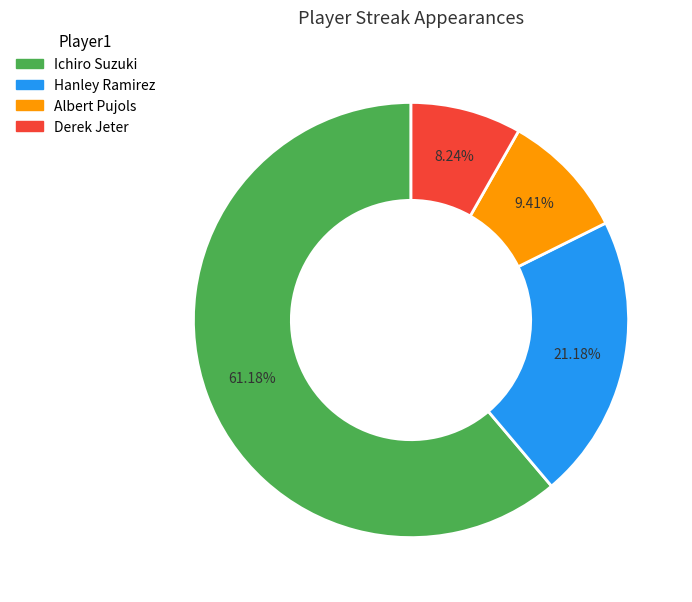

Which slice is the smallest?

Derek Jeter